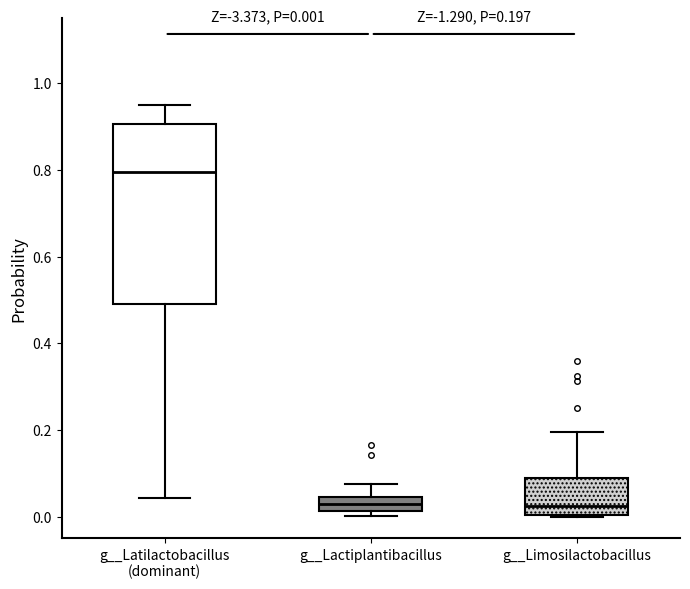

Which box has the highest median line?

g__Latilactobacillus (dominant)